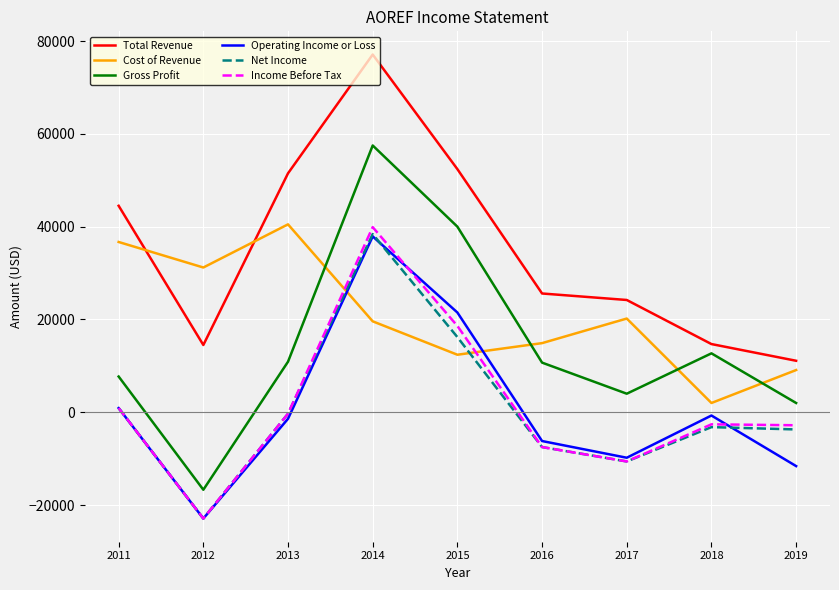

Is it true that Cost of Revenue equals 9100 at 2019?

True